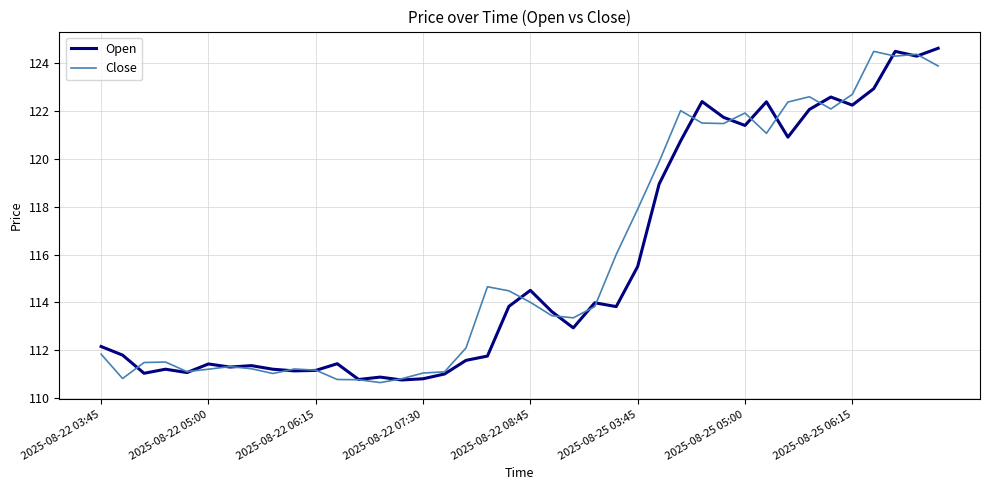

What is the highest value of the Open series?

124.6